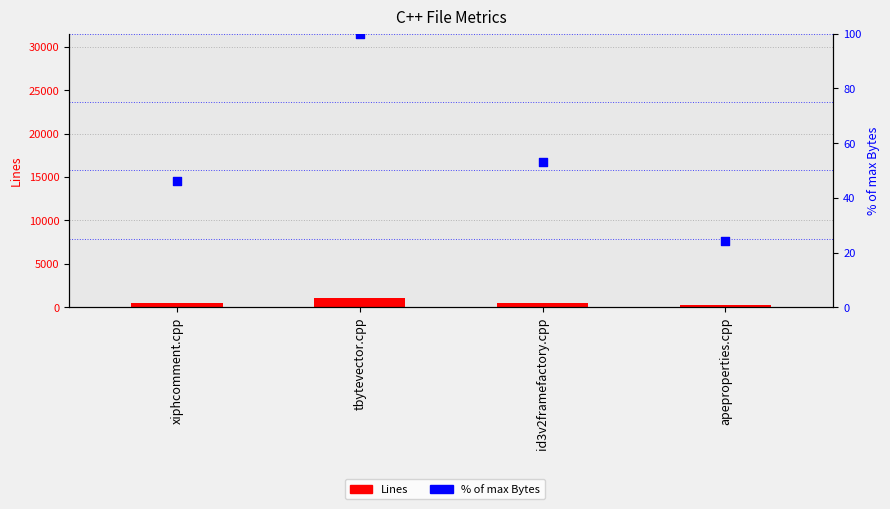

Is the value of % of max Bytes at tbytevector.cpp greater than the value of Lines at tbytevector.cpp?

No